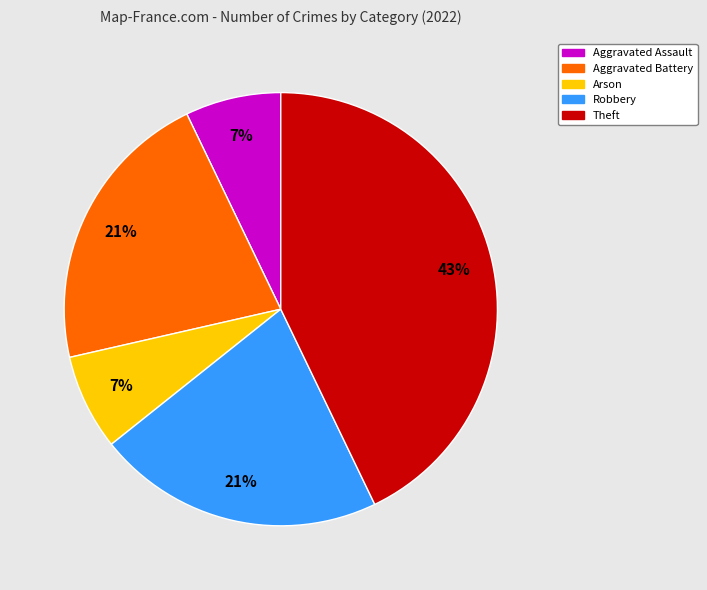

Does Aggravated Battery represent more than half of the total?

No